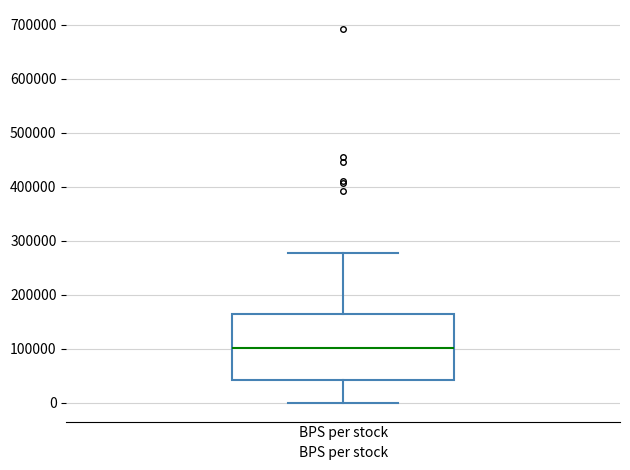

Read this box plot against the y-axis: the position of the median line, the range covered by the box, and the ends of both whiskers. The values are not printed on the chart, so give them approximately, as read against the axis.

median 100000, box 40000 to 160000, whiskers 0 to 280000